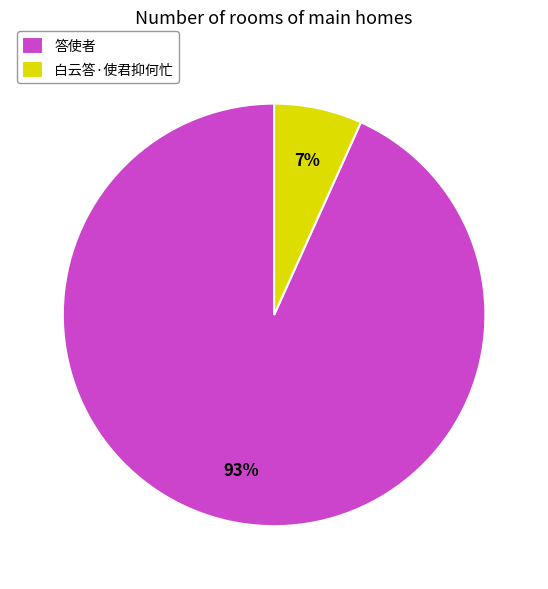

The 白云答·使君抑何忙 slice represents 1% of the pie. True or false?

False